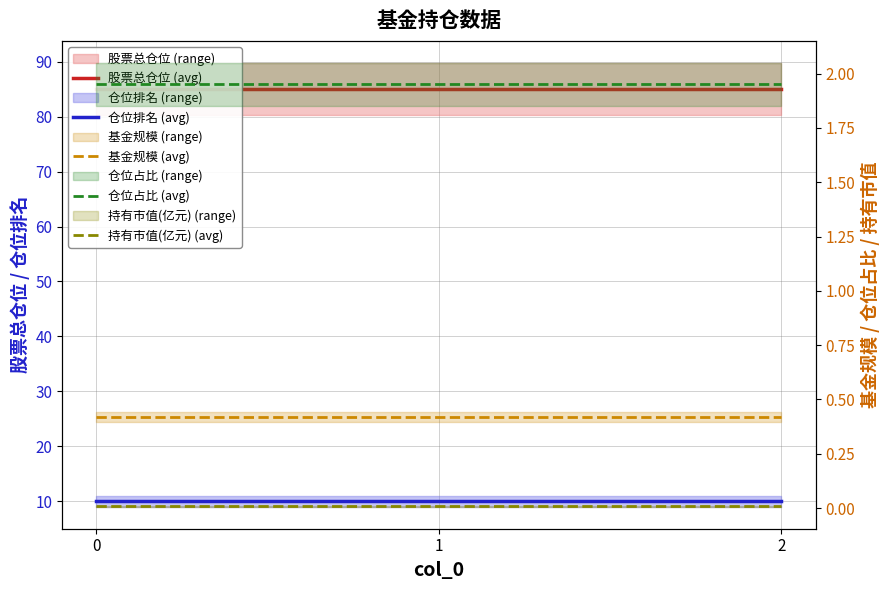

Reading right to left, transcribe all the data shown in this chart.

股票总仓位 (avg): 2=85.0	1=85.0	0=85.0
仓位排名 (avg): 2=10.0	1=10.0	0=10.0
基金规模 (avg): 2=0.4	1=0.4	0=0.4
仓位占比 (avg): 2=1.9	1=1.9	0=1.9
持有市值(亿元) (avg): 2=0.0	1=0.0	0=0.0